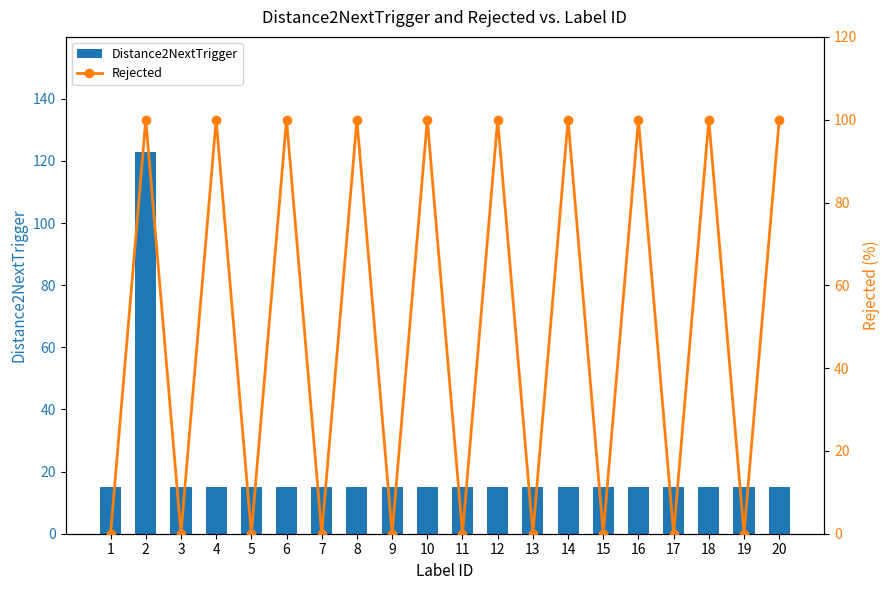

What is the difference between the highest and lowest values at 7?

15